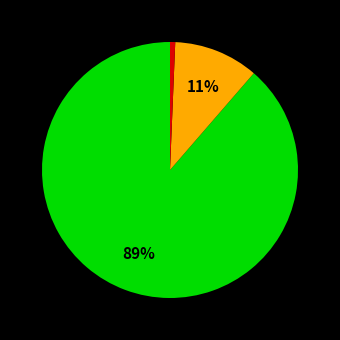

To the nearest percent, what is the average slice percentage?

33%